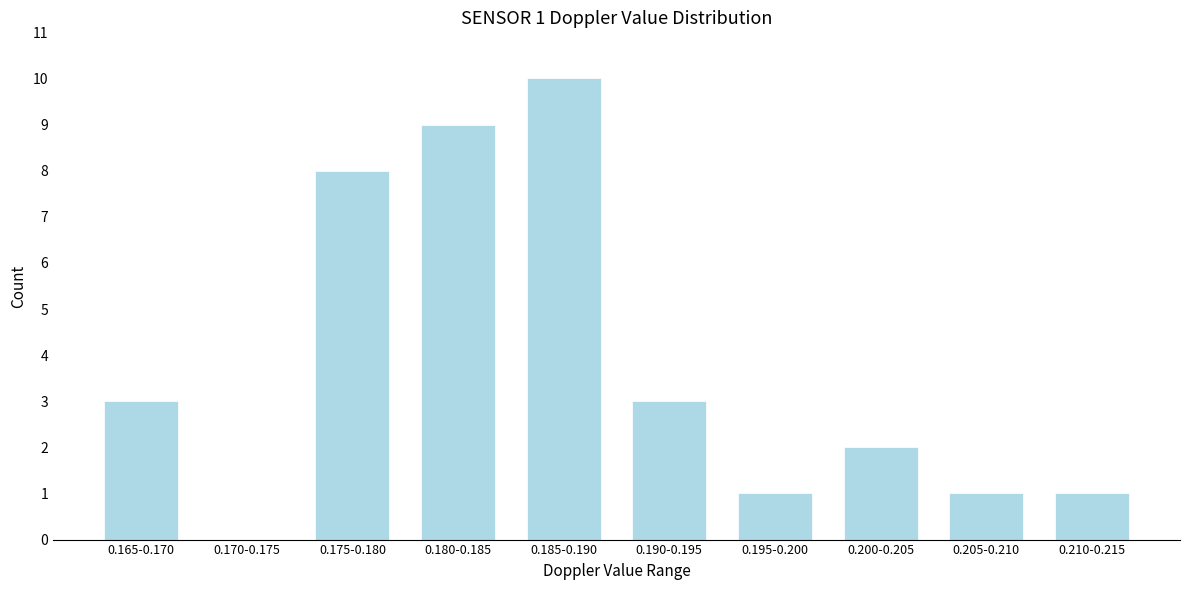

Reading left to right, extract all data points from this chart.

0.165-0.170=3	0.170-0.175=0	0.175-0.180=8	0.180-0.185=9	0.185-0.190=10	0.190-0.195=3	0.195-0.200=1	0.200-0.205=2	0.205-0.210=1	0.210-0.215=1